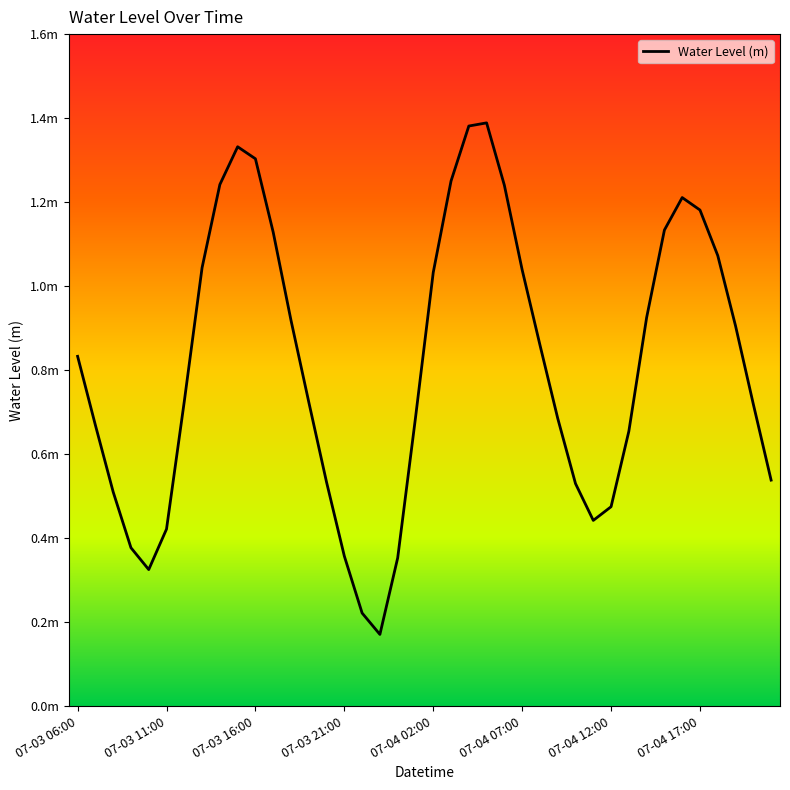

Does the chart have visible grid lines?

No